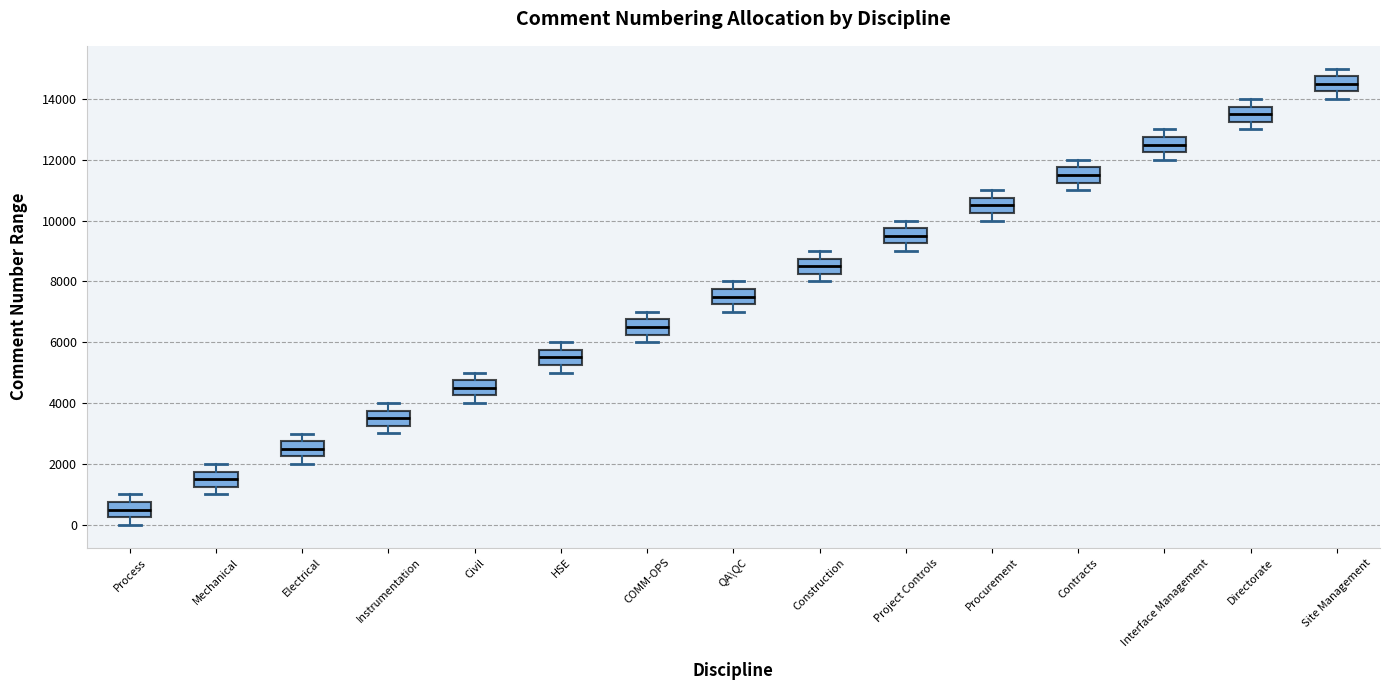

Where does the upper whisker of the box for Electrical end on the y-axis? The values are not printed on the chart, so give them approximately, as read against the axis.

3000